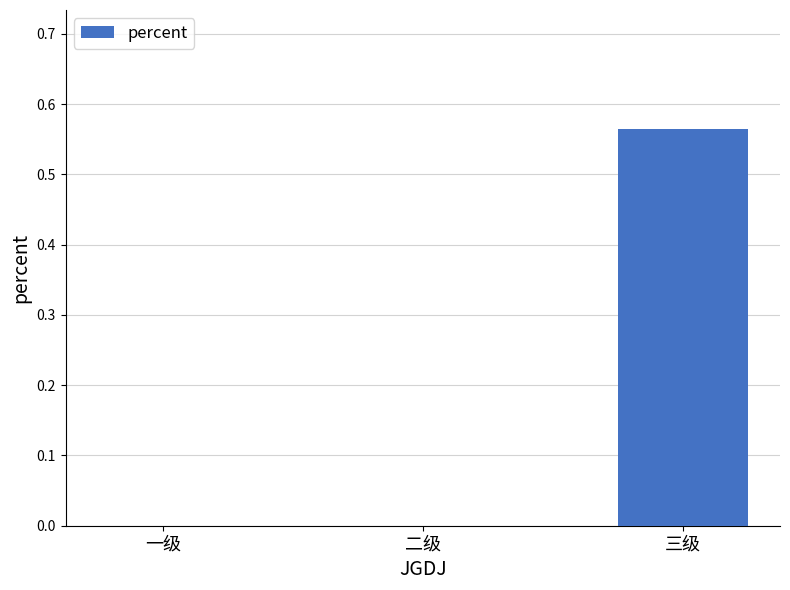

Which category has the highest value across all series?

三级